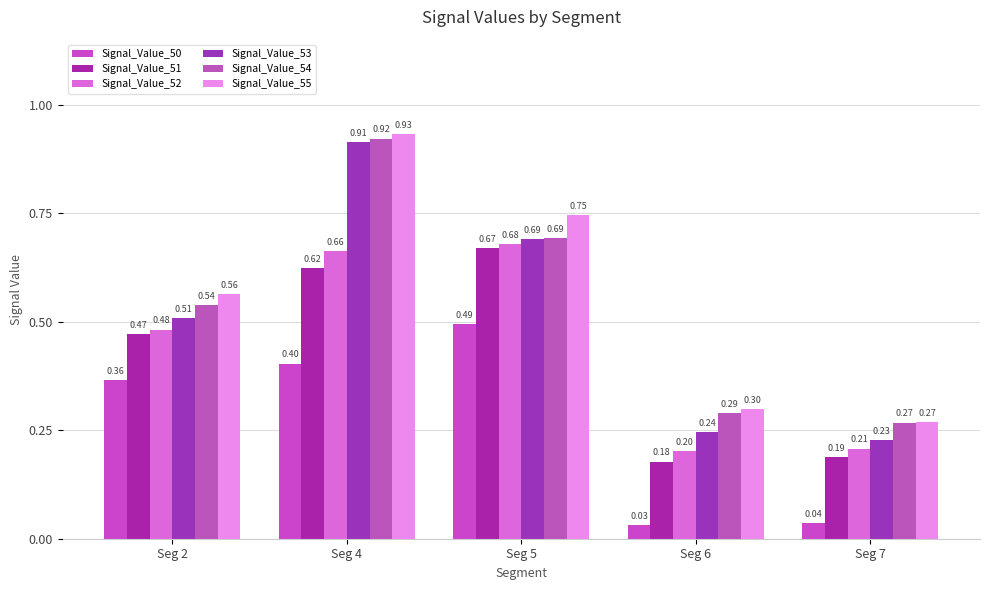

Reading left to right, what are all the values shown in this chart?

Signal_Value_50: 0.4	0.4	0.5	0.0	0.0
Signal_Value_51: 0.5	0.6	0.7	0.2	0.2
Signal_Value_52: 0.5	0.7	0.7	0.2	0.2
Signal_Value_53: 0.5	0.9	0.7	0.2	0.2
Signal_Value_54: 0.5	0.9	0.7	0.3	0.3
Signal_Value_55: 0.6	0.9	0.7	0.3	0.3